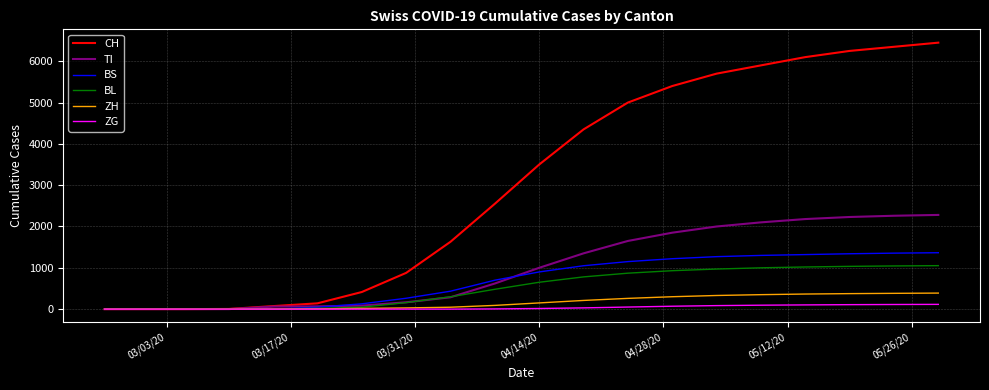

Which series has the largest range (max minus min)?

CH